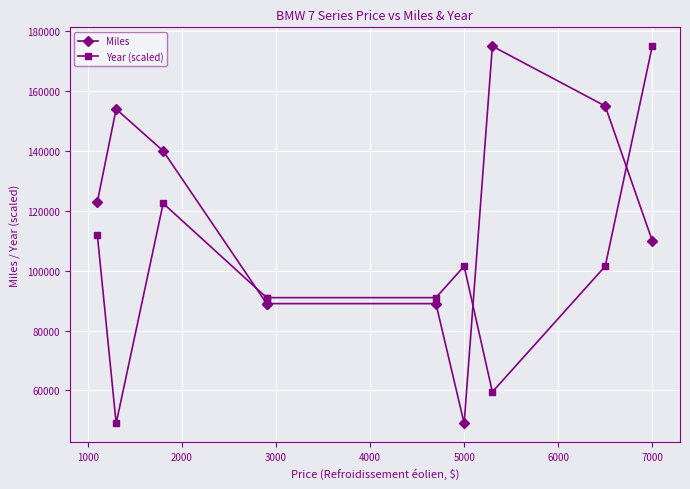

Reading right to left, transcribe all the data shown in this chart.

Miles: 110000	155000	175000	49000	89000	89000	89000	140000	154000	123000
Year (scaled): 175000	101500	59500	101500	91000	91000	91000	122500	49000	112000